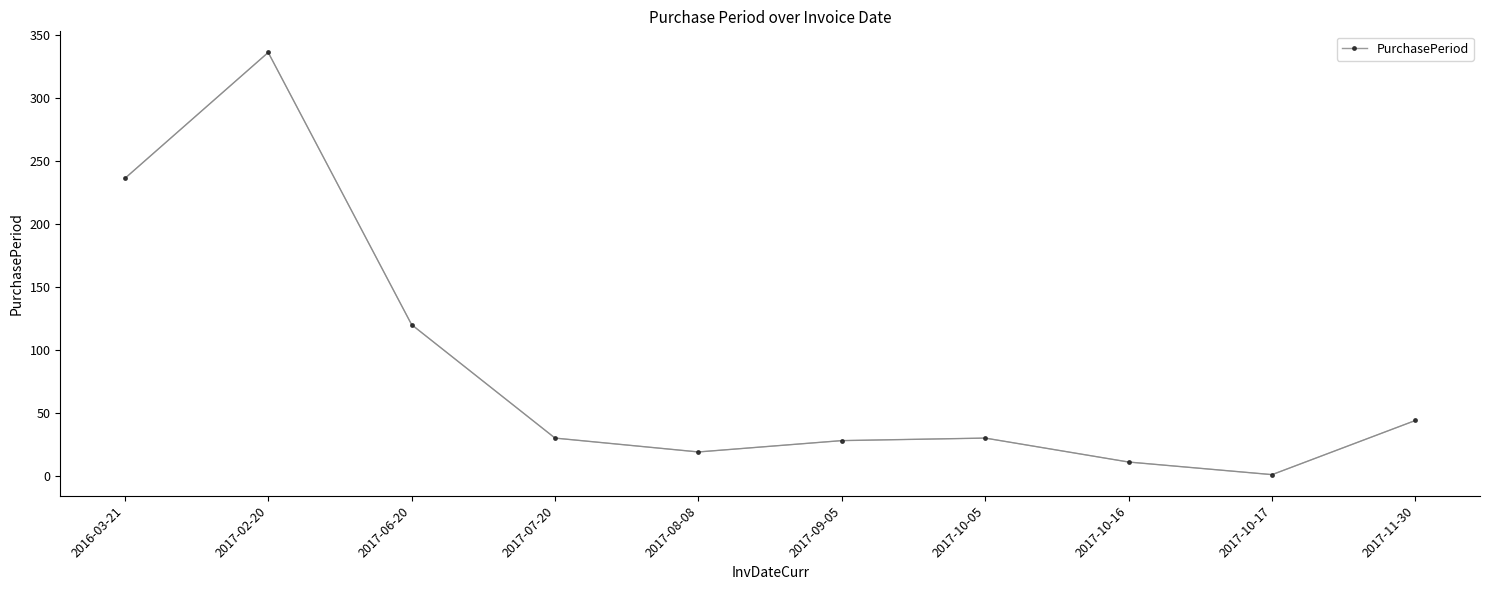

Which has a higher value, 2017-06-20 or 2017-09-05?

2017-06-20